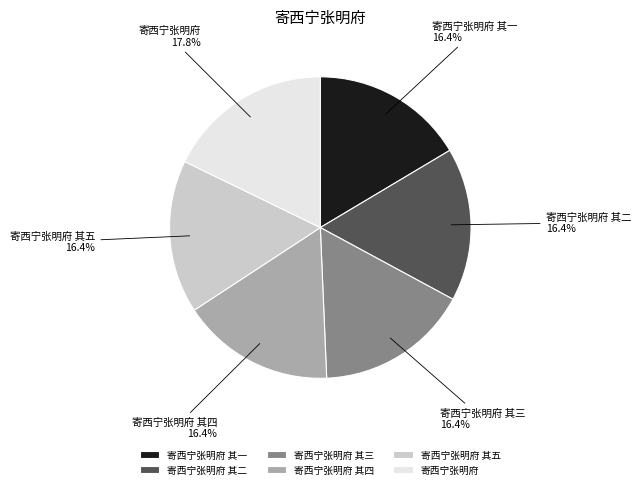

Count the number of slices in the pie.

6